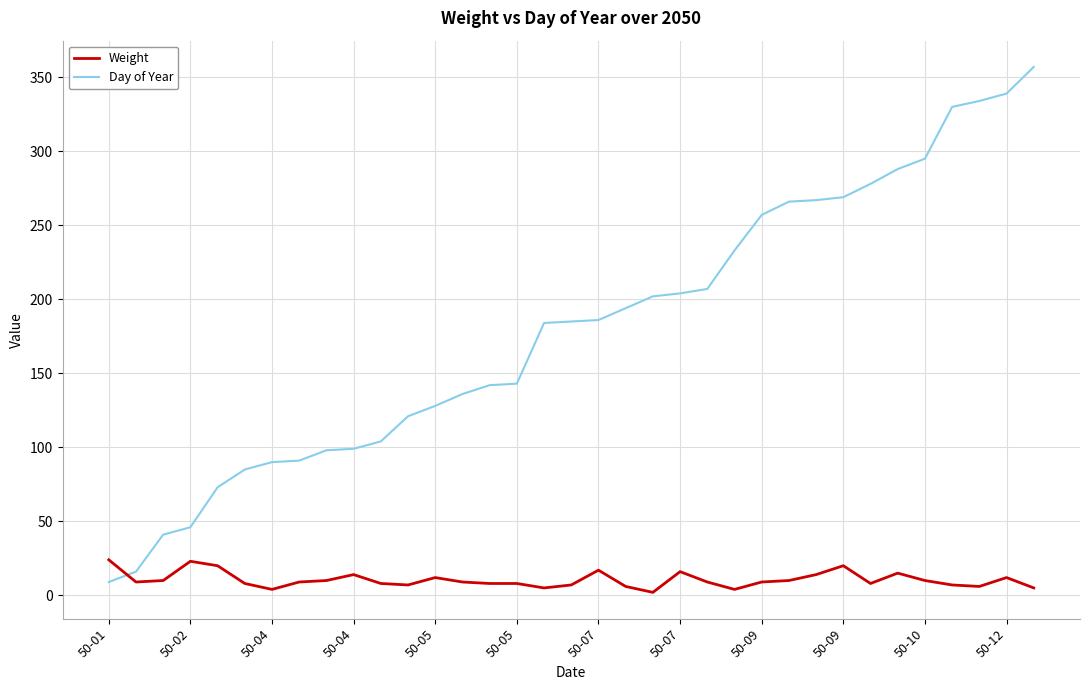

Count the number of data series in this chart.

2